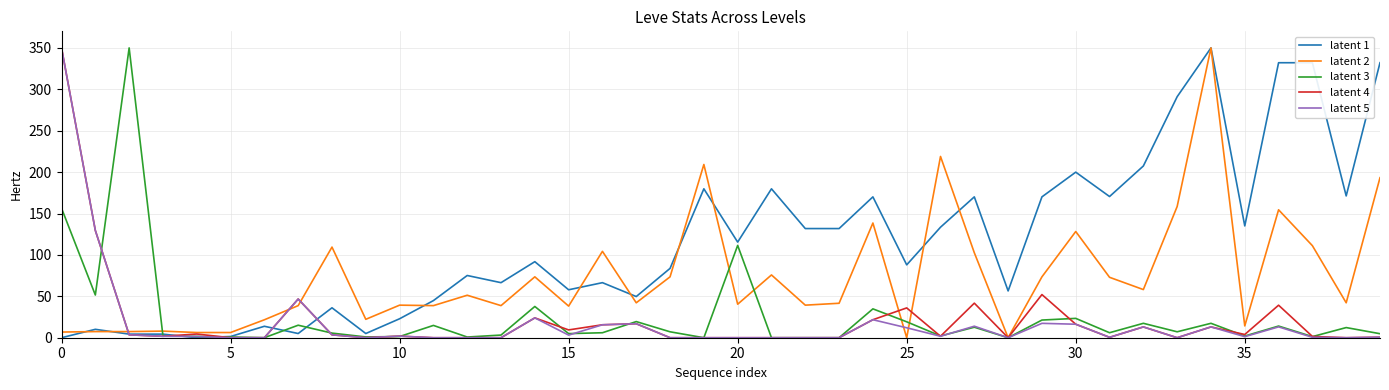

What is the maximum value shown in the chart?

350.0